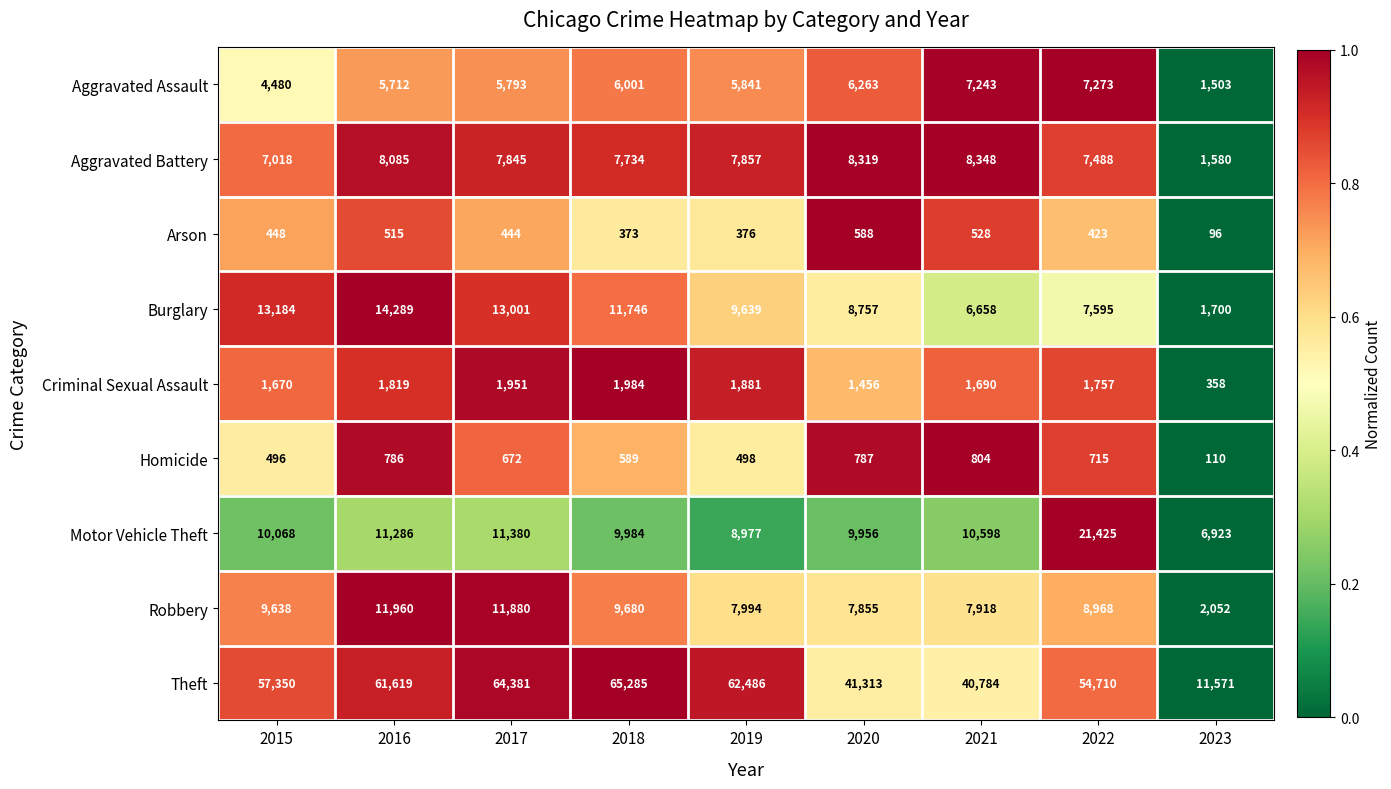

Where does the Arson series first go above 444?

2015